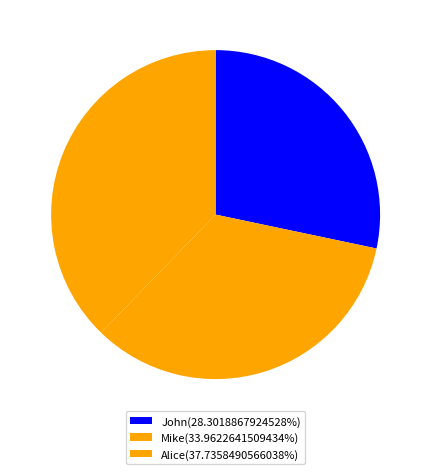

Count the number of slices in the pie.

3